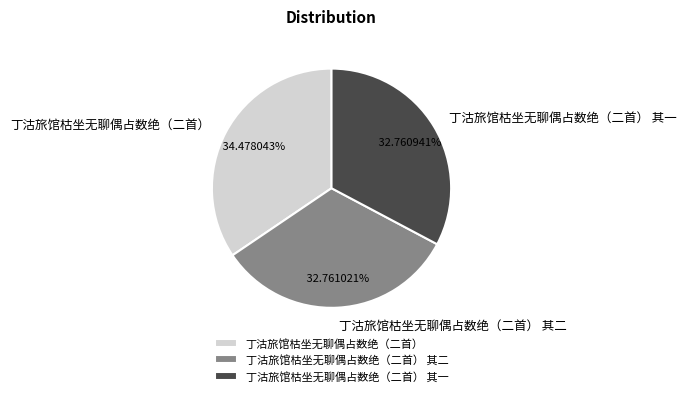

Is there a majority slice in this chart?

No